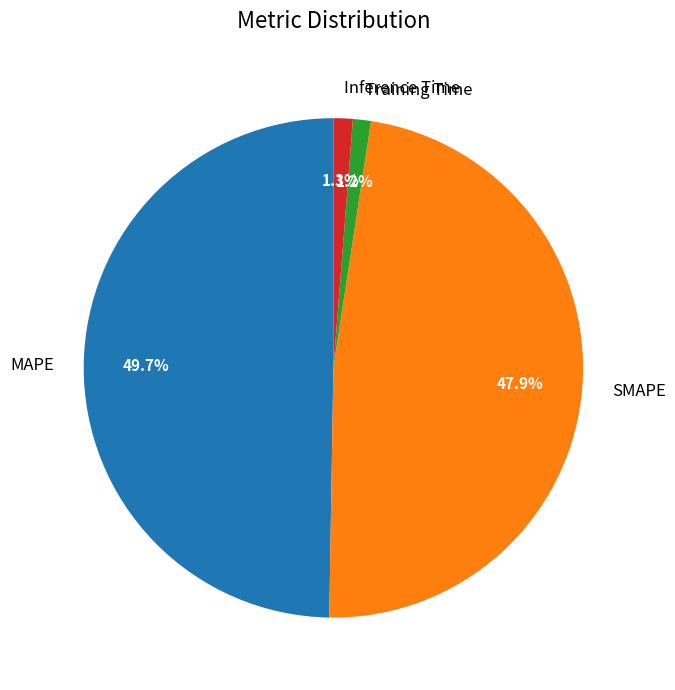

Does any single category account for the majority?

No